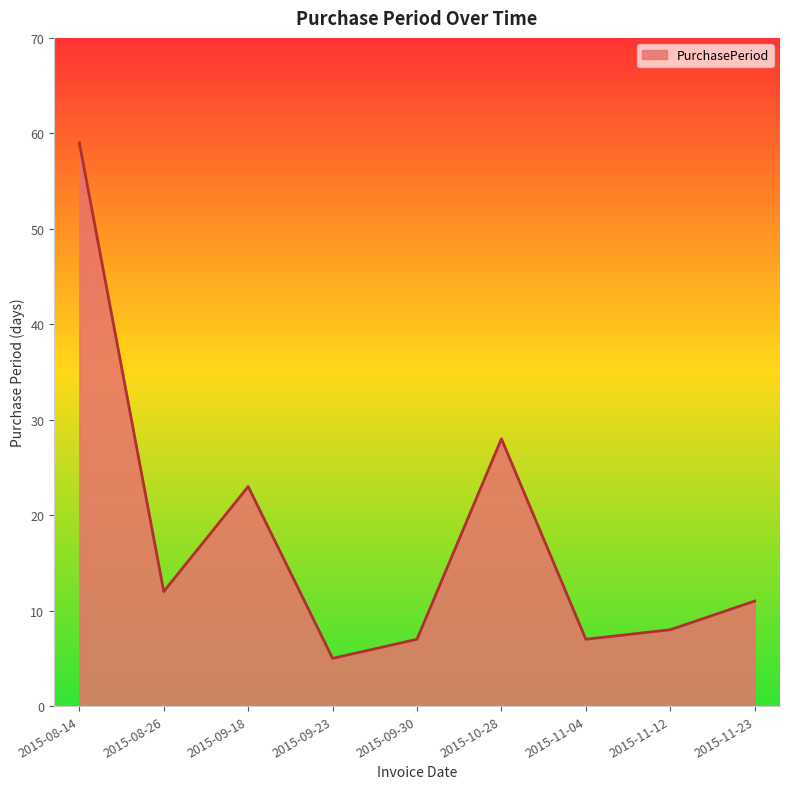

What is the ratio of the value at 2015-11-04 to the value at 2015-09-18?

0.3